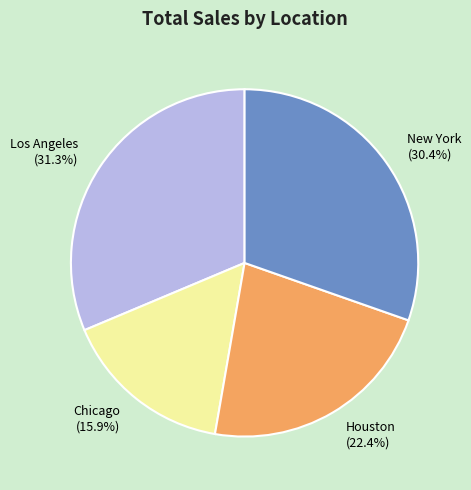

The Los Angeles slice represents 38% of the pie. True or false?

False